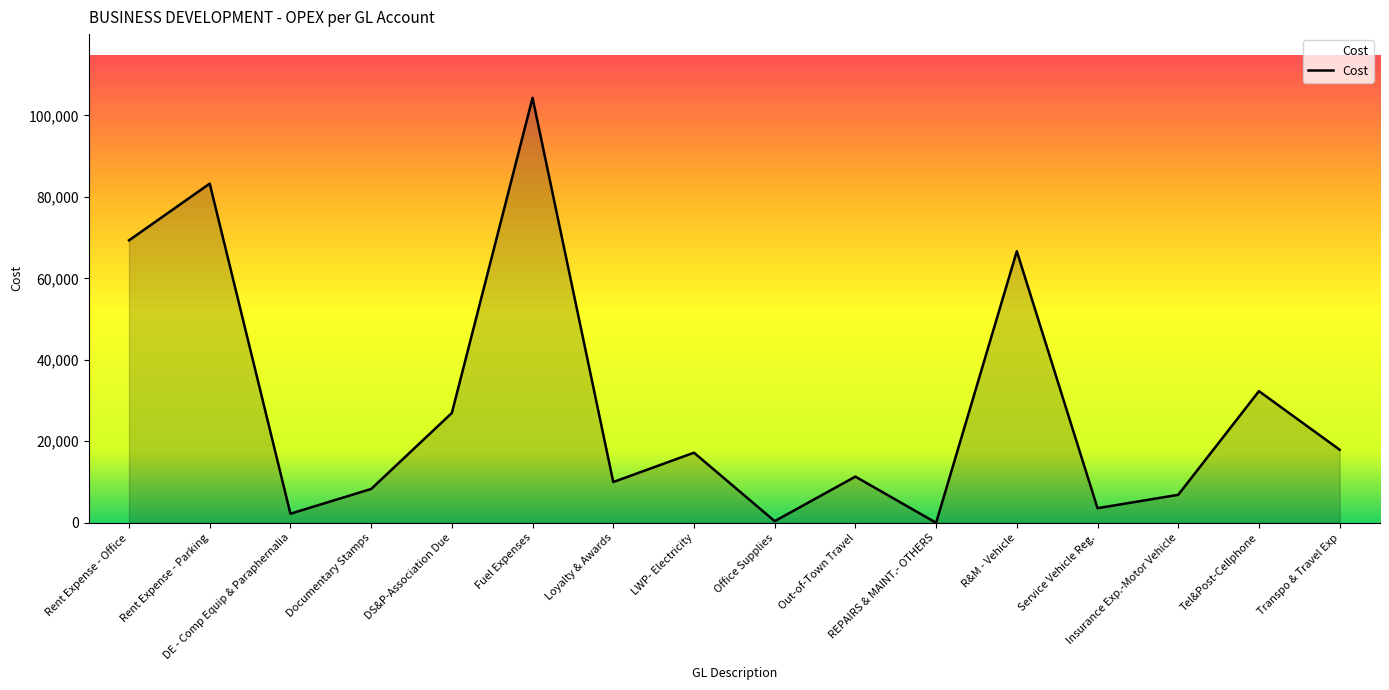

Is it true that the value at Rent Expense - Parking is 83242.5?

True